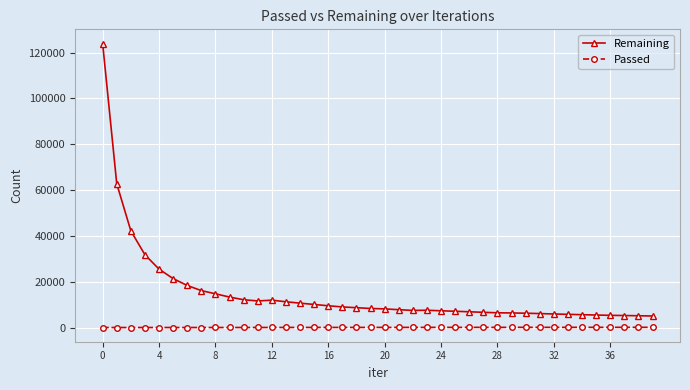

How many values in the Passed series are below 176?

20